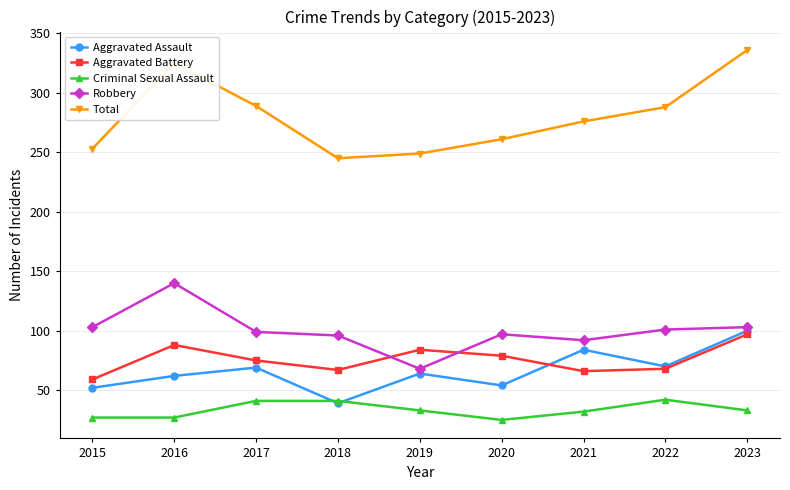

Is it true that Robbery equals 50 at 2017?

False